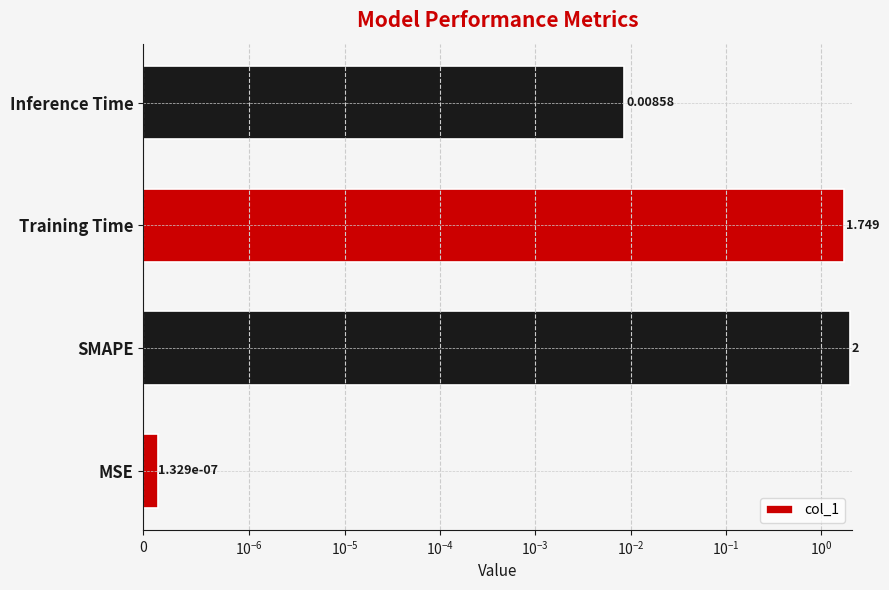

How many values are below 1?

2